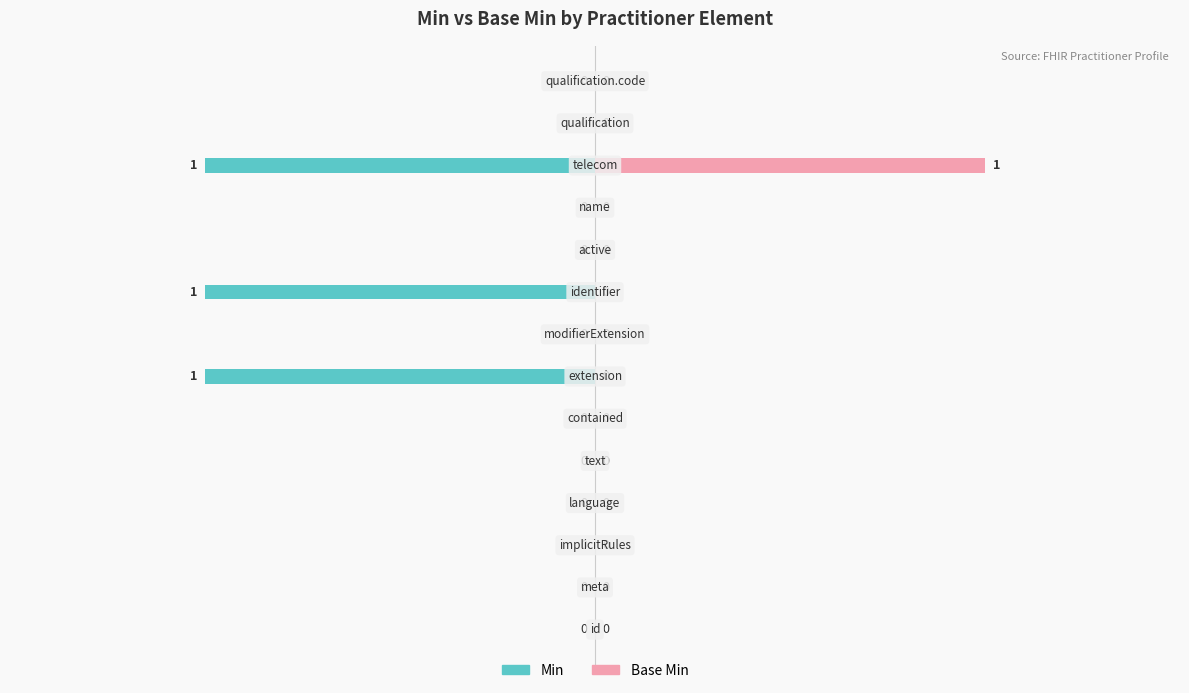

What are all the series names shown in the legend?

Min, Base Min